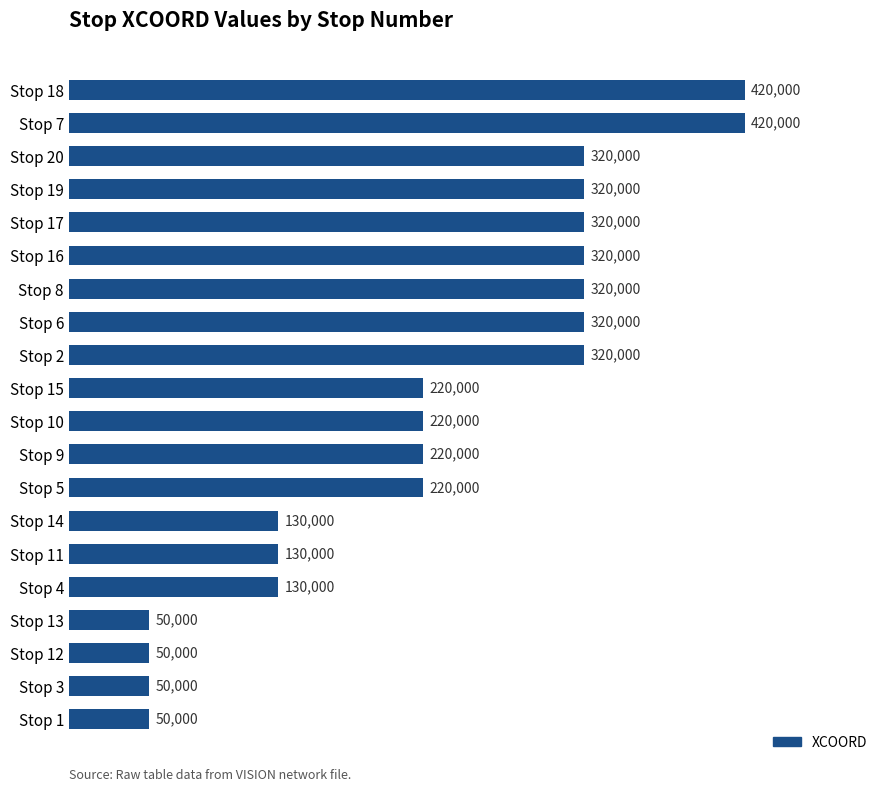

The value at Stop 19 is 467092. True or false?

False